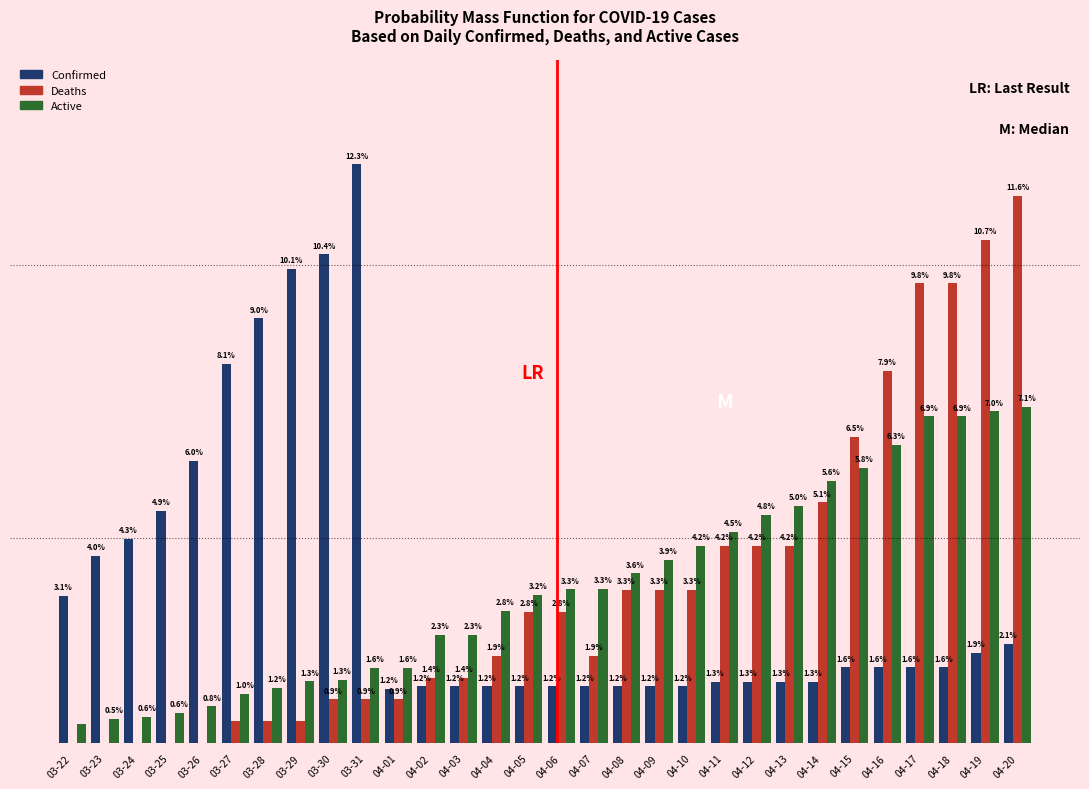

Is the value of Active at 03-28 greater than the value of Deaths at 04-13?

No